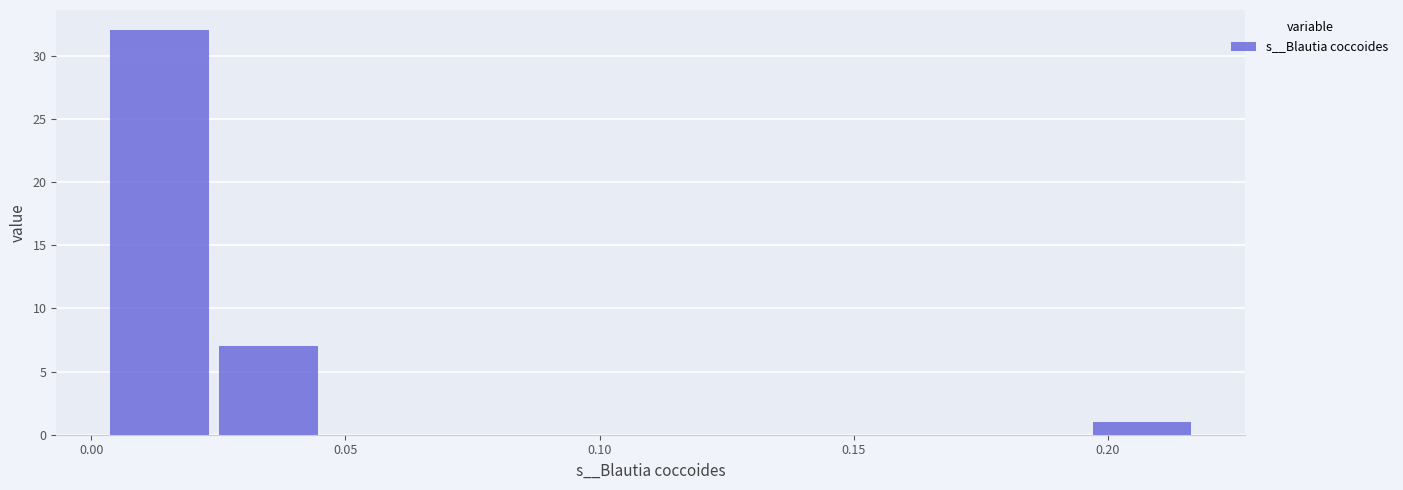

Reading left to right, transcribe this chart: for each bar, give the range it covers on the x-axis and its height. Neither the bar edges nor the heights are printed on the chart, so give them approximately, as read against the axes.

0.005 to 0.025: 32
0.025 to 0.045: 7
0.045 to 0.065: 0
0.065 to 0.090: 0
0.090 to 0.110: 0
0.110 to 0.130: 0
0.130 to 0.155: 0
0.155 to 0.175: 0
0.175 to 0.195: 0
0.195 to 0.215: 1